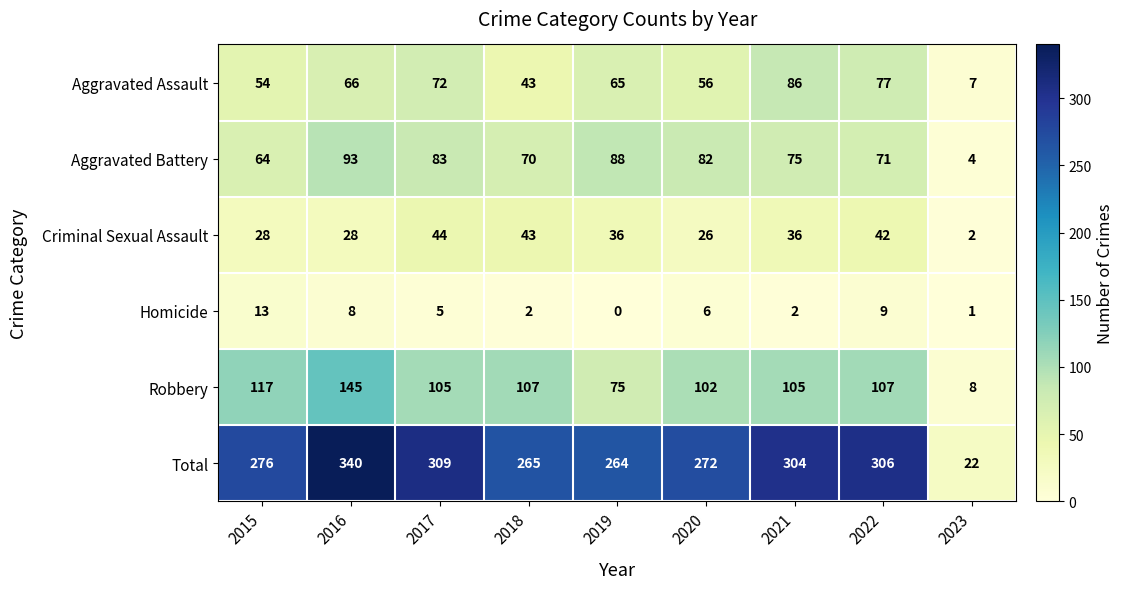

What is the greatest value displayed?

340